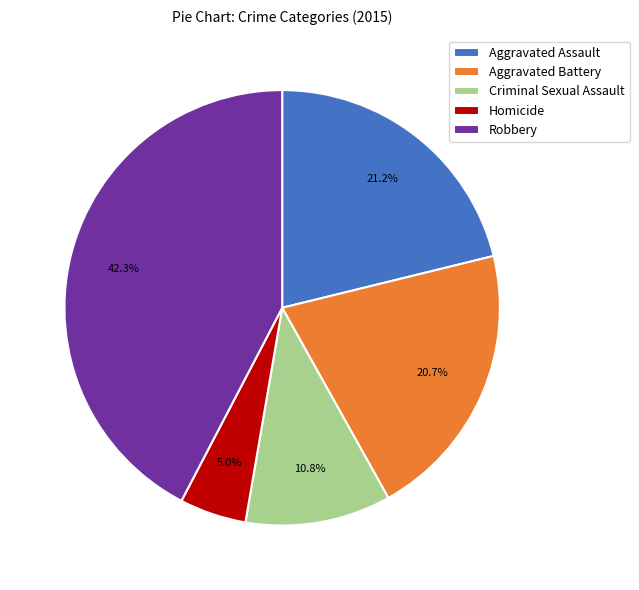

Which has a higher value, Homicide or Robbery?

Robbery